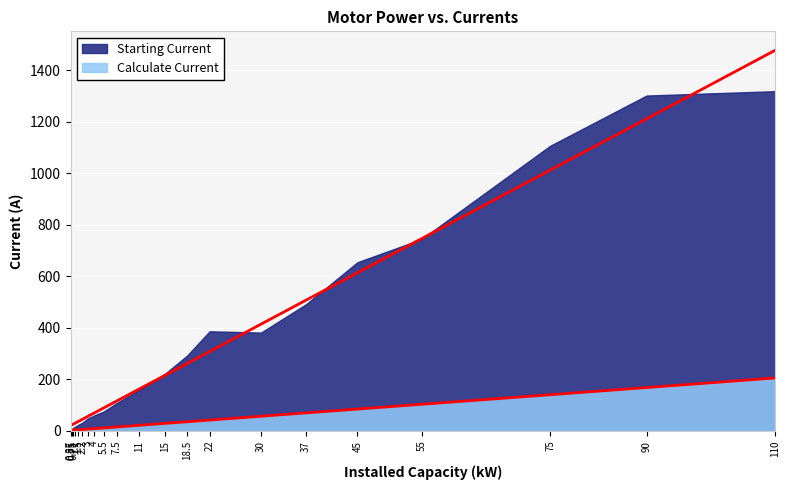

At which label does Starting Current first exceed 162?

11